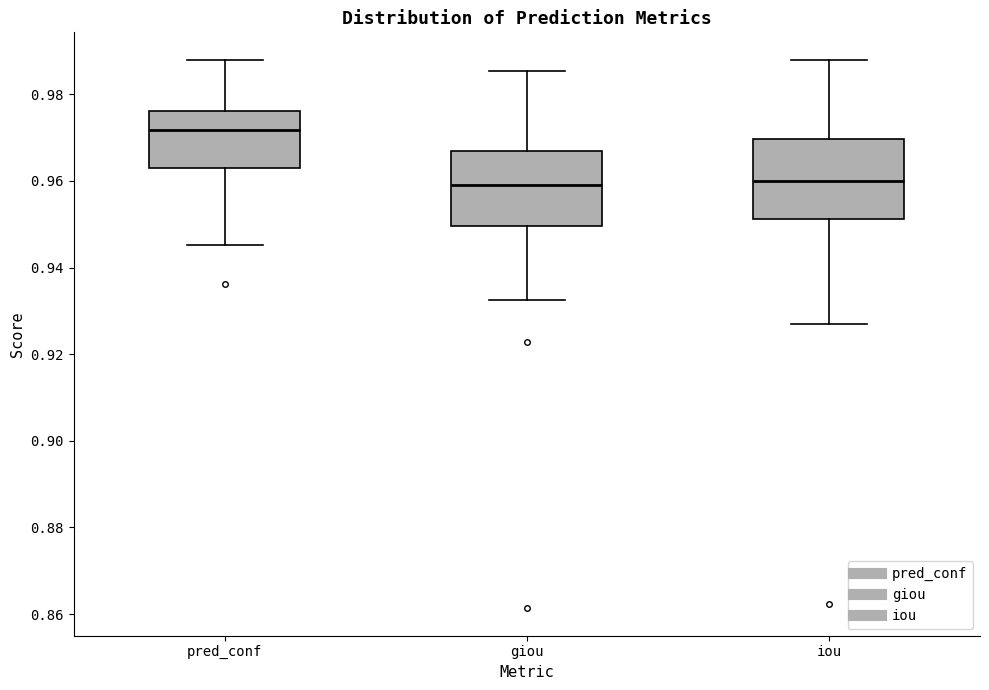

Which box has the highest median line?

pred_conf